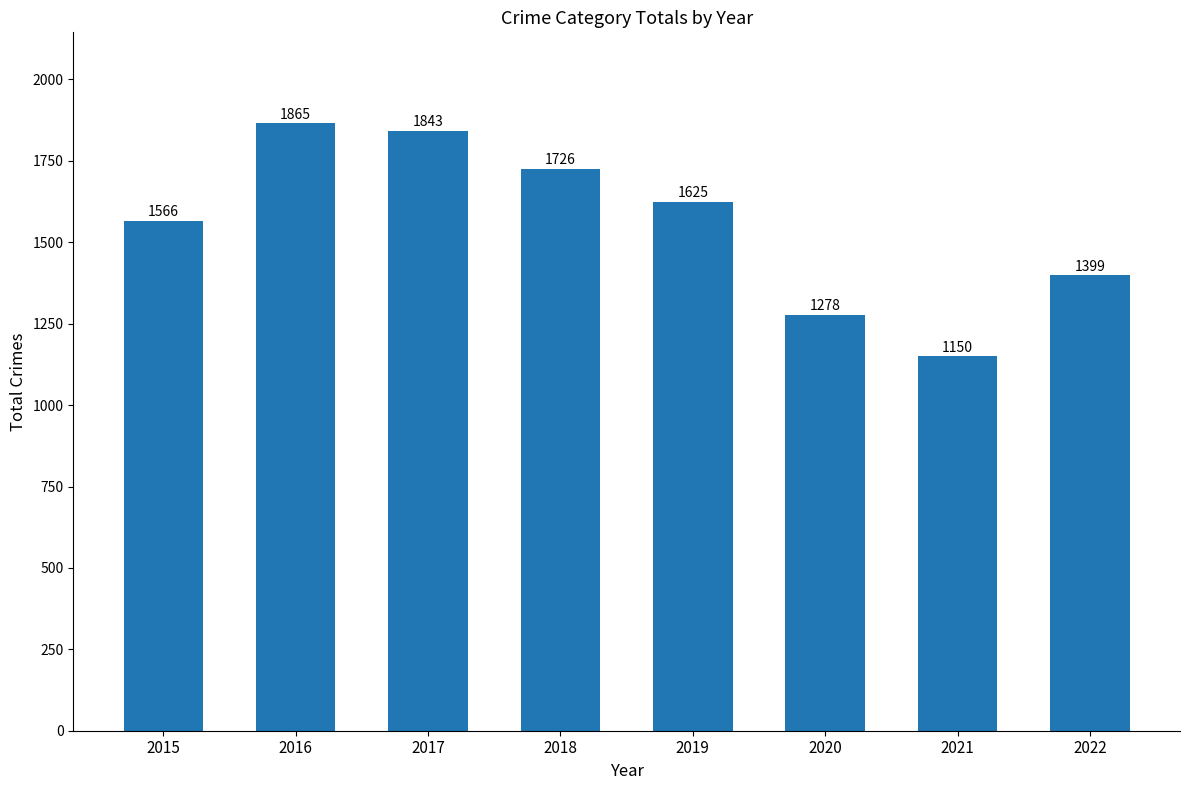

Reading right to left, extract all data points from this chart.

2022=1399	2021=1150	2020=1278	2019=1625	2018=1726	2017=1843	2016=1865	2015=1566